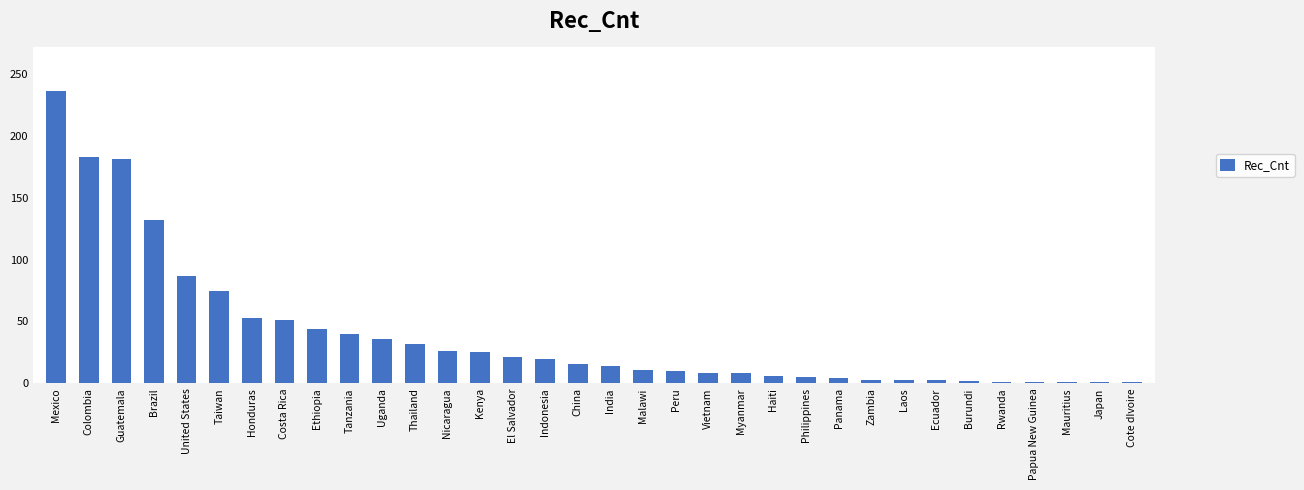

Is it true that the value at Laos is 3?

True